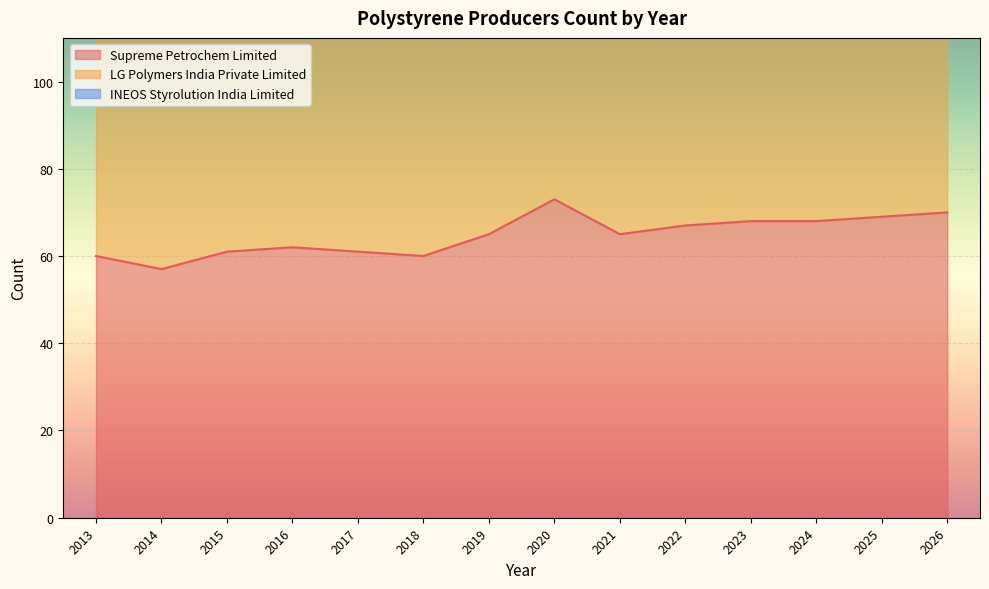

True or false: Supreme Petrochem Limited has a value of 49 at 2026.

False